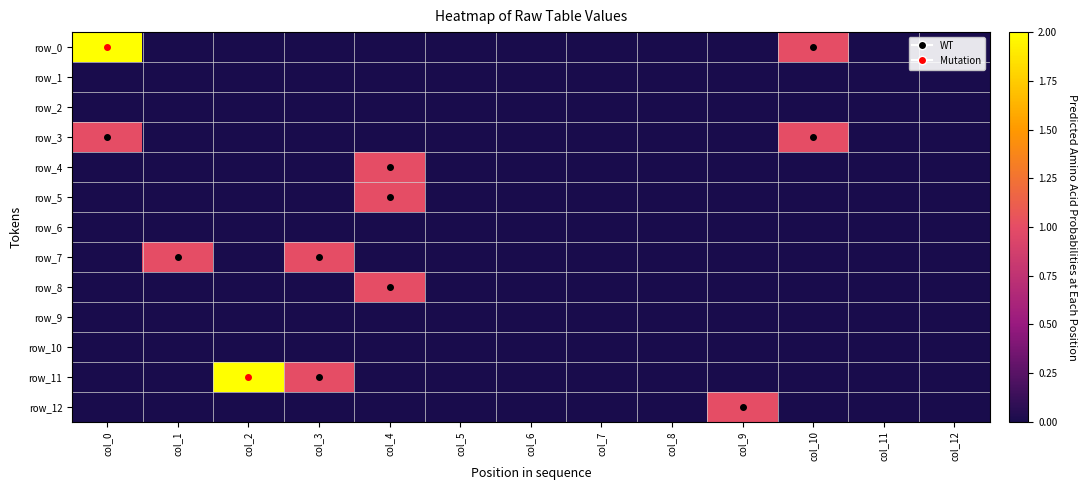

The row_0 series shows 1 at col_4. True or false?

False